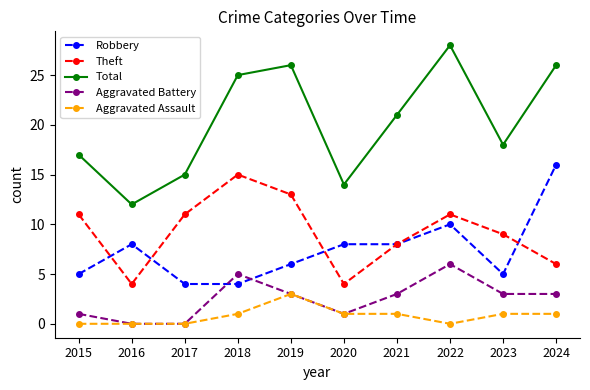

Which category has the highest value in the Aggravated Assault series?

2019